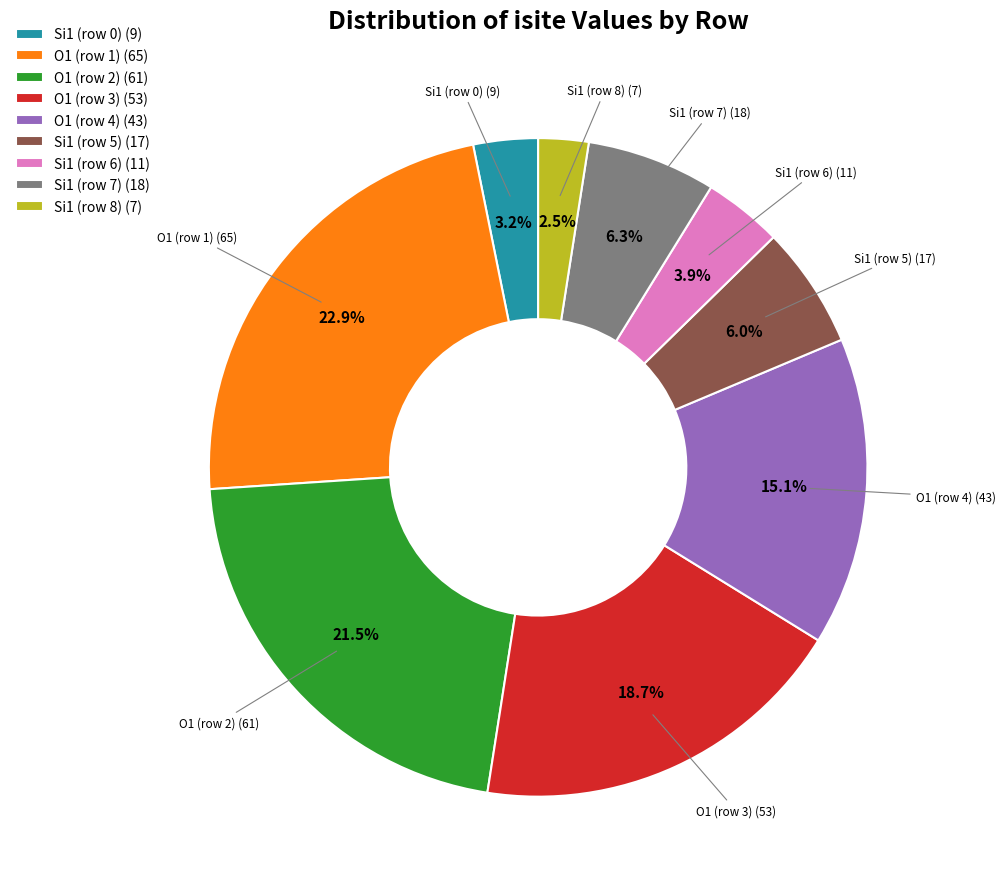

The O1 (row 3) slice represents 19% of the pie. True or false?

True